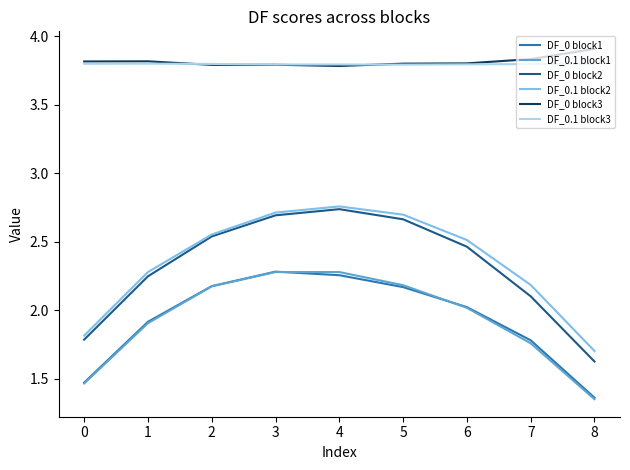

True or false: DF_0 block1 has more than 0 points higher than both neighbors.

True